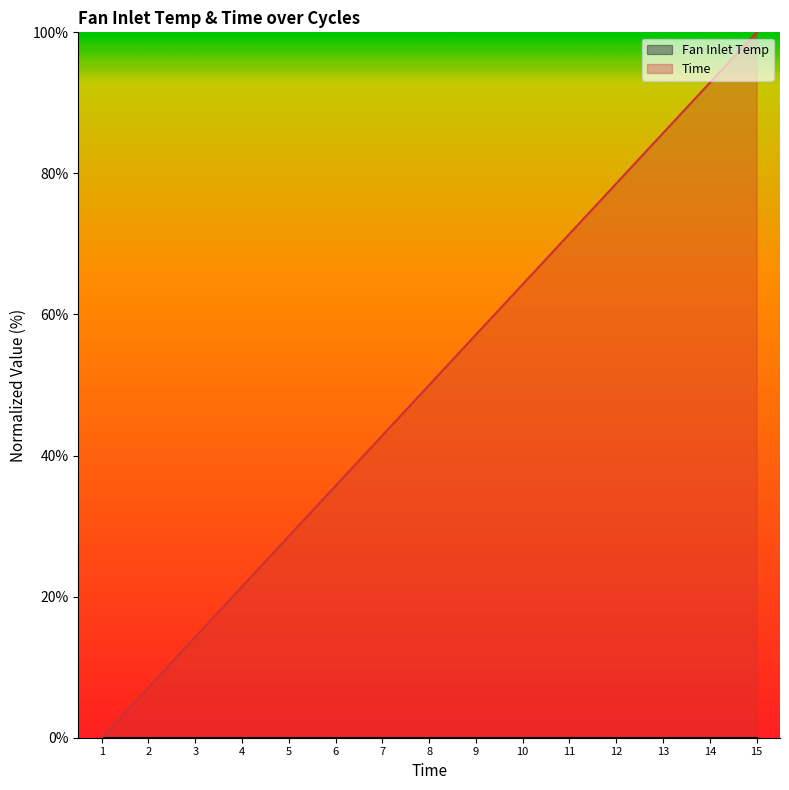

List the labels in order of value, largest first.

15, 14, 13, 12, 11, 10, 9, 8, 7, 6, 5, 4, 3, 2, 1